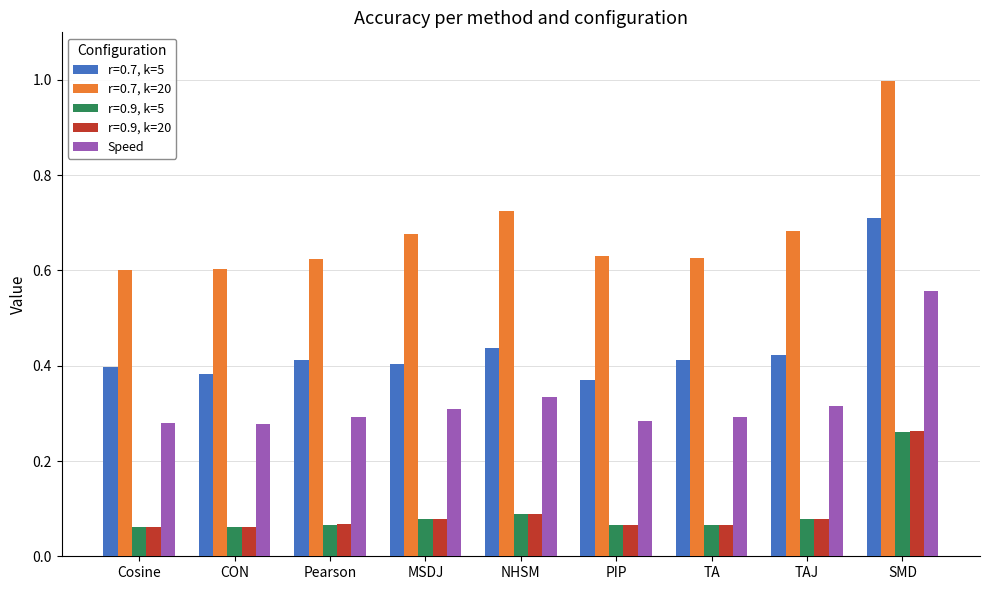

List the series in order of their peak value, lowest first.

r=0.9, k=5, r=0.9, k=20, Speed, r=0.7, k=5, r=0.7, k=20